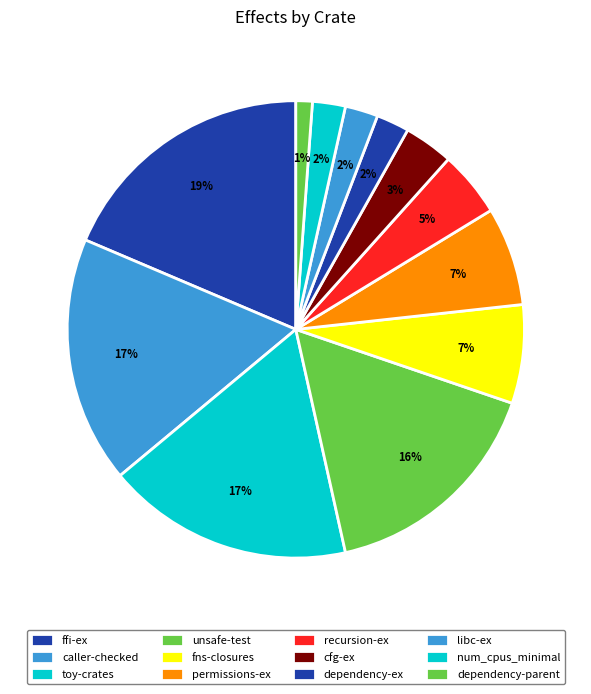

Rank the categories by value from highest to lowest.

ffi-ex, caller-checked, toy-crates, unsafe-test, fns-closures, permissions-ex, recursion-ex, cfg-ex, dependency-ex, libc-ex, num_cpus_minimal, dependency-parent